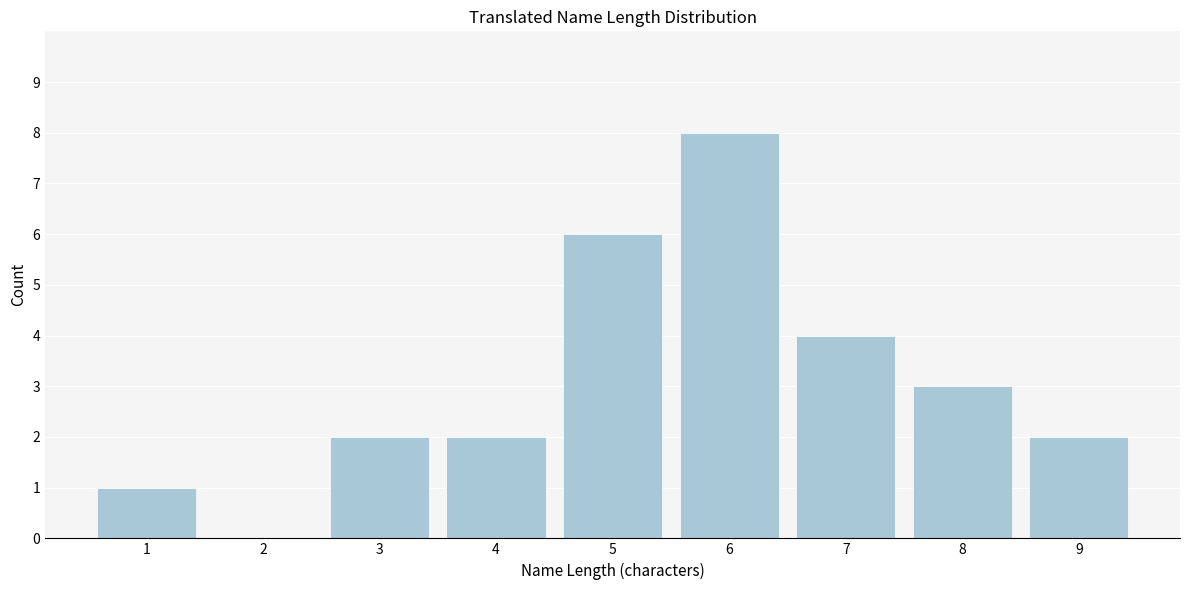

Reading left to right, transcribe all the data shown in this chart.

1=1	2=0	3=2	4=2	5=6	6=8	7=4	8=3	9=2